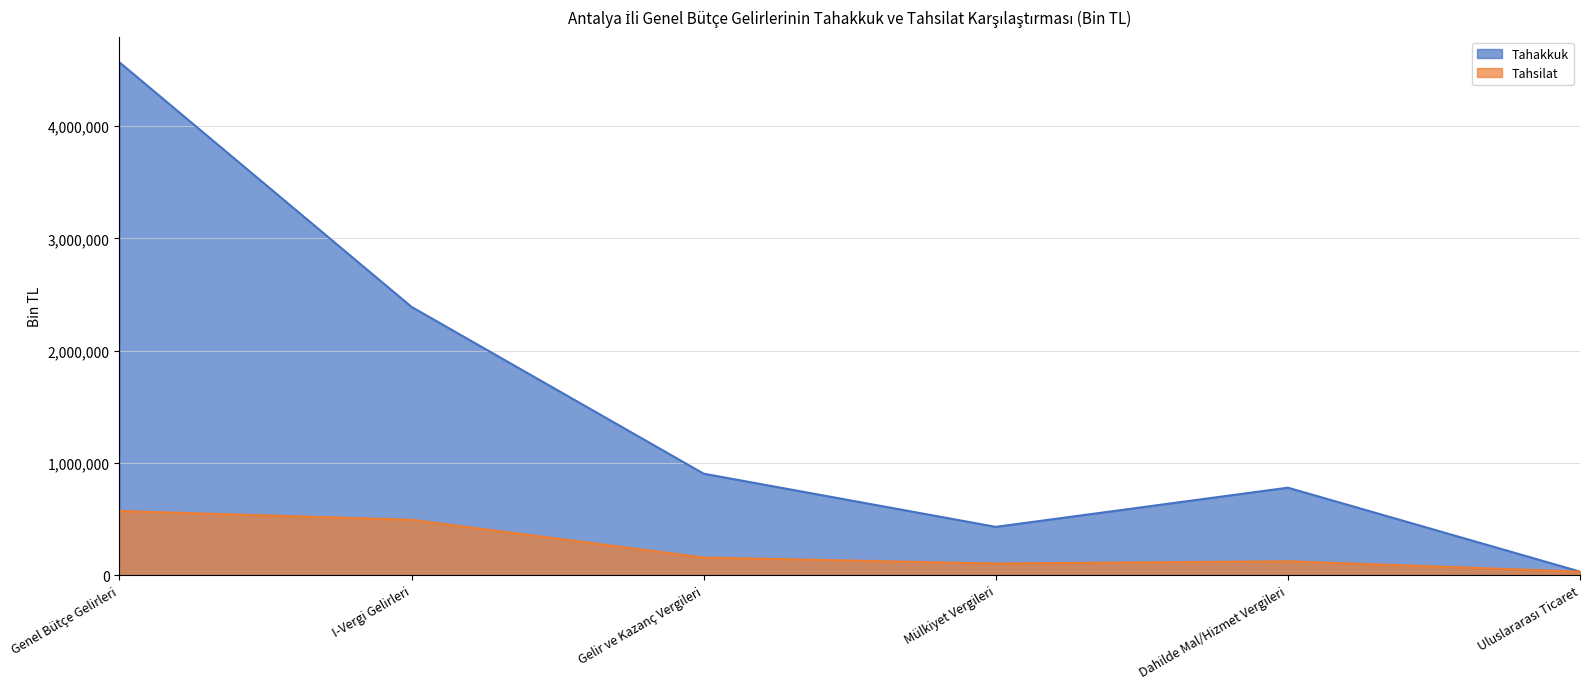

How many lines are shown in the chart?

2